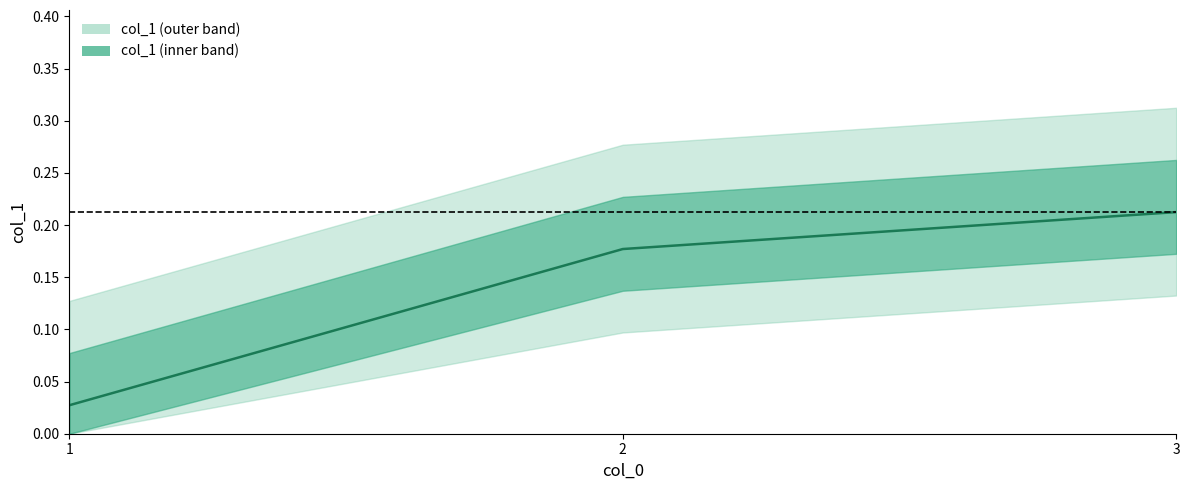

How many data points does each series have?

3